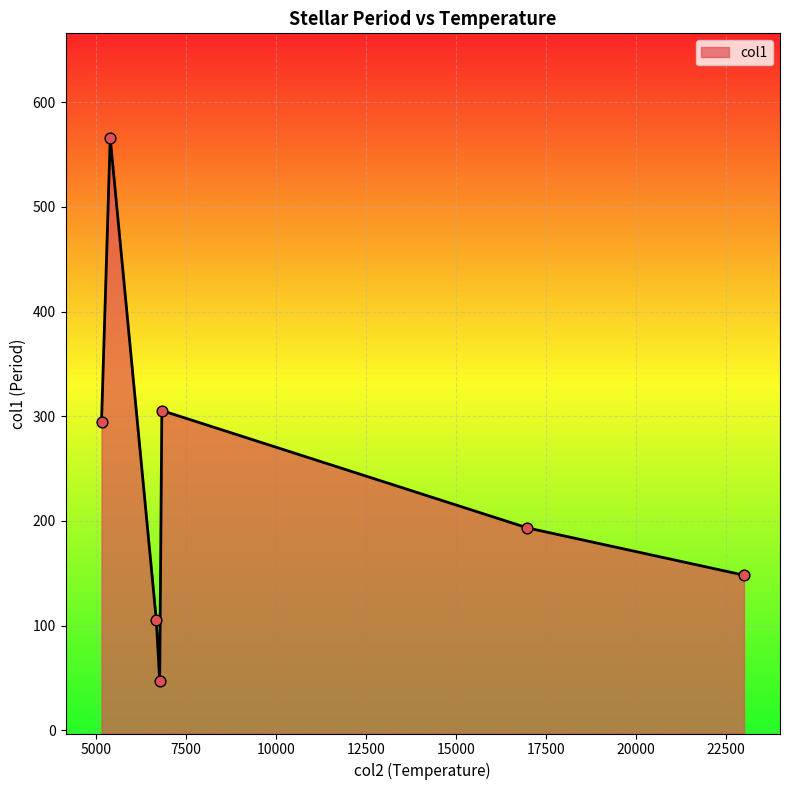

What is the change in value from 5157 to 5398?

+271.1